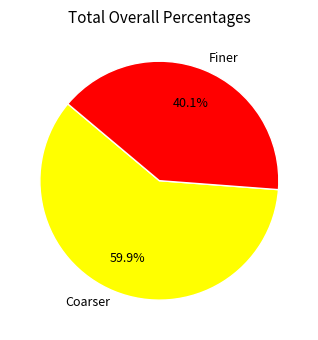

How many segments does this pie chart have?

2